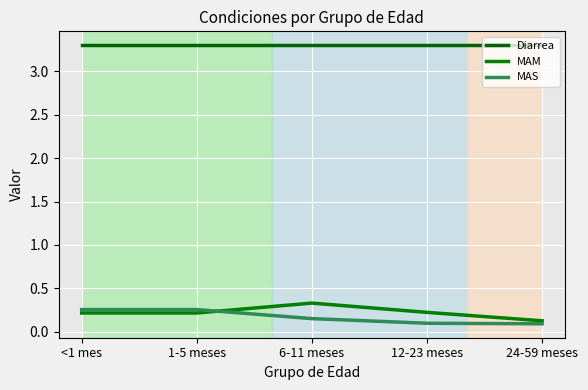

True or false: Diarrea and MAS intersect in this chart.

False